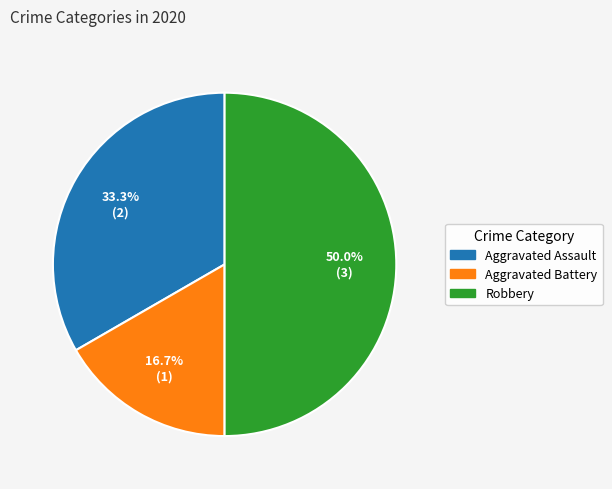

To the nearest percent, what portion does Aggravated Battery represent?

17%